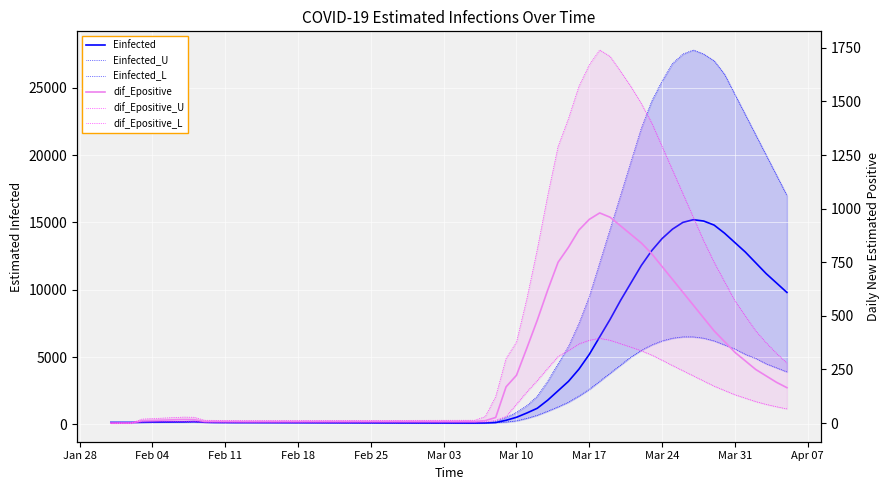

What is the label of the 10th point from the left?

Mar 31